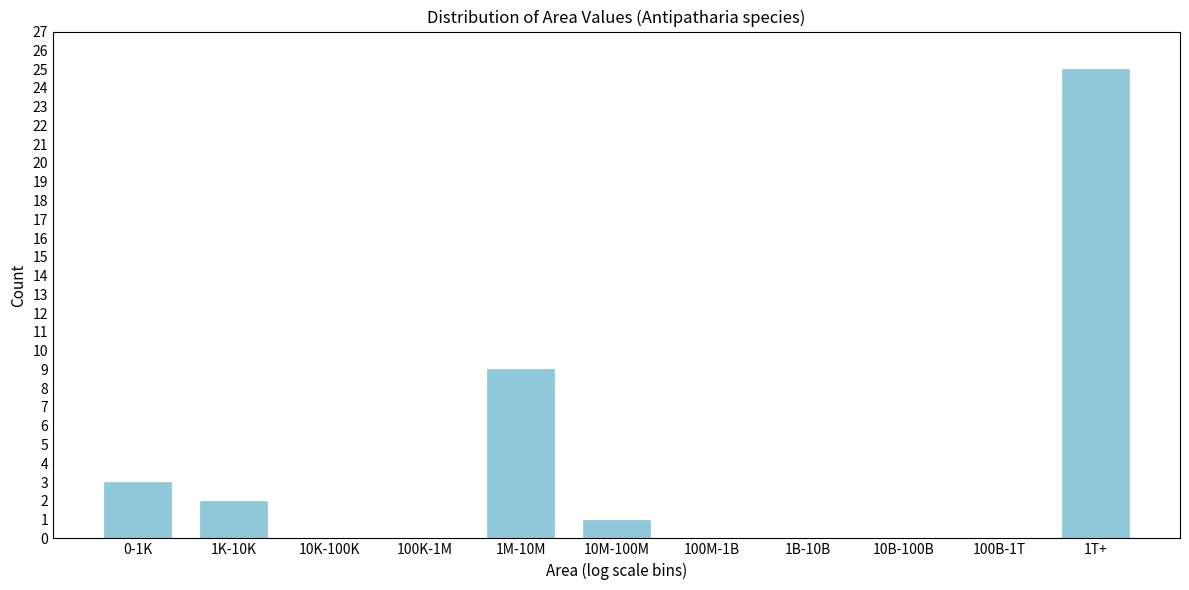

Reading left to right, extract all data points from this chart.

0-1K=3	1K-10K=2	10K-100K=0	100K-1M=0	1M-10M=9	10M-100M=1	100M-1B=0	1B-10B=0	10B-100B=0	100B-1T=0	1T+=25